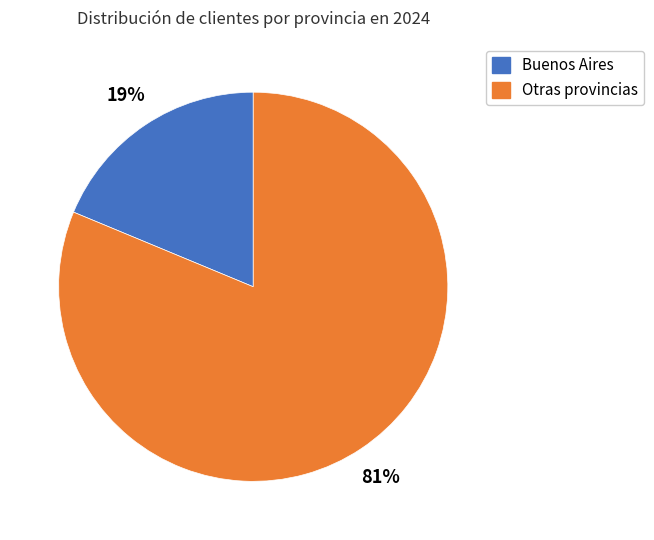

How many slices are in this pie chart?

2